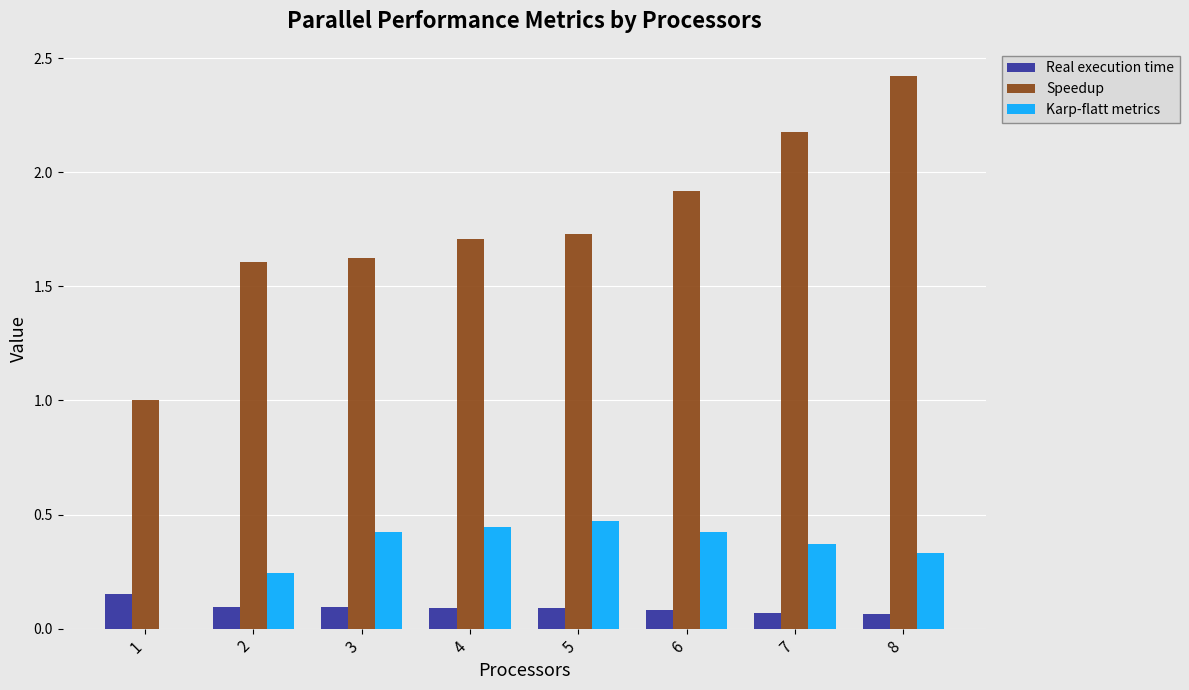

How many distinct data groups are displayed?

3